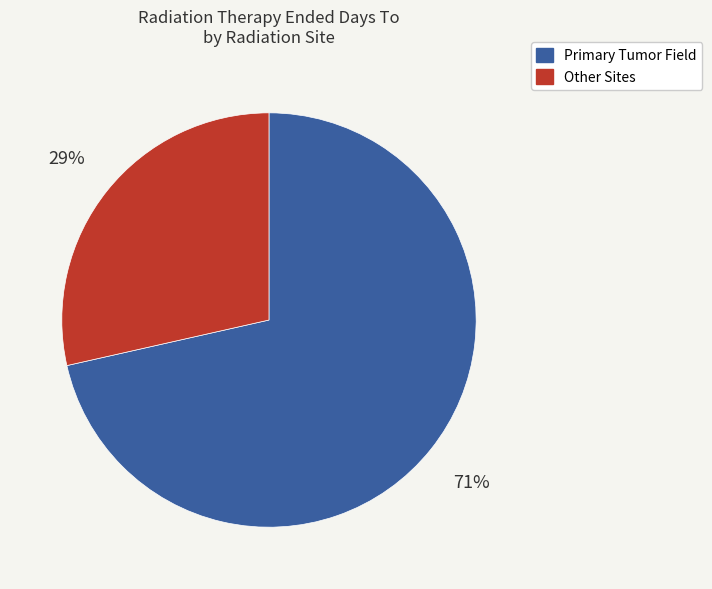

Is there any slice that represents more than half of the pie?

Yes